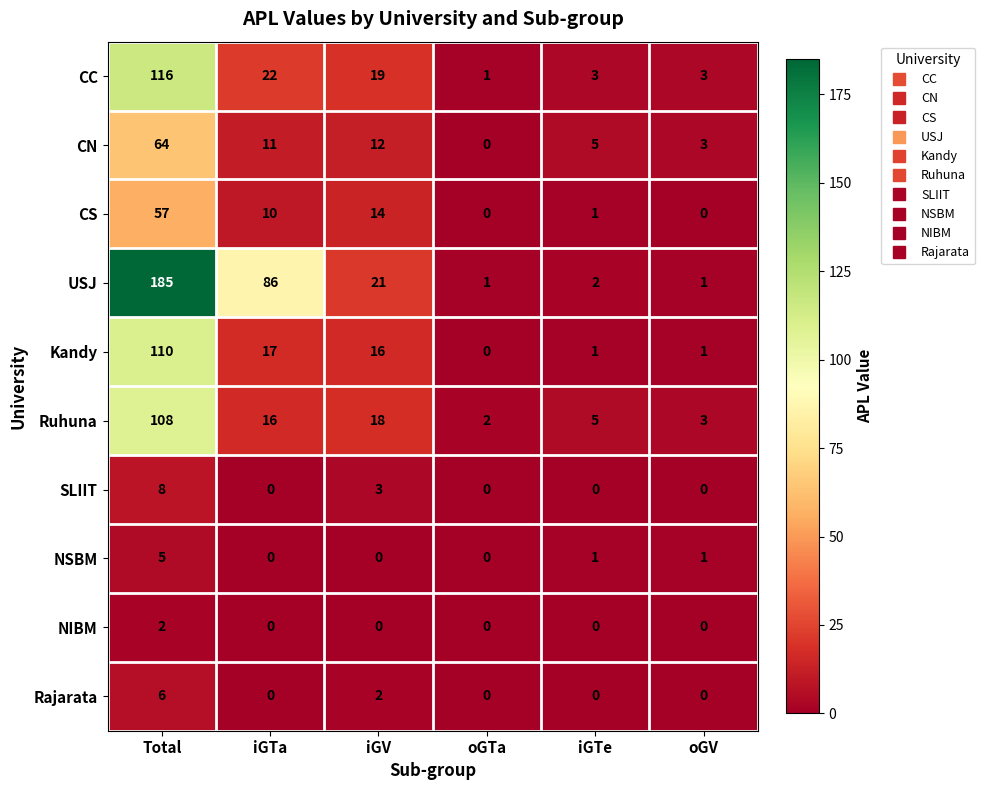

What is the sum of all USJ values?

296